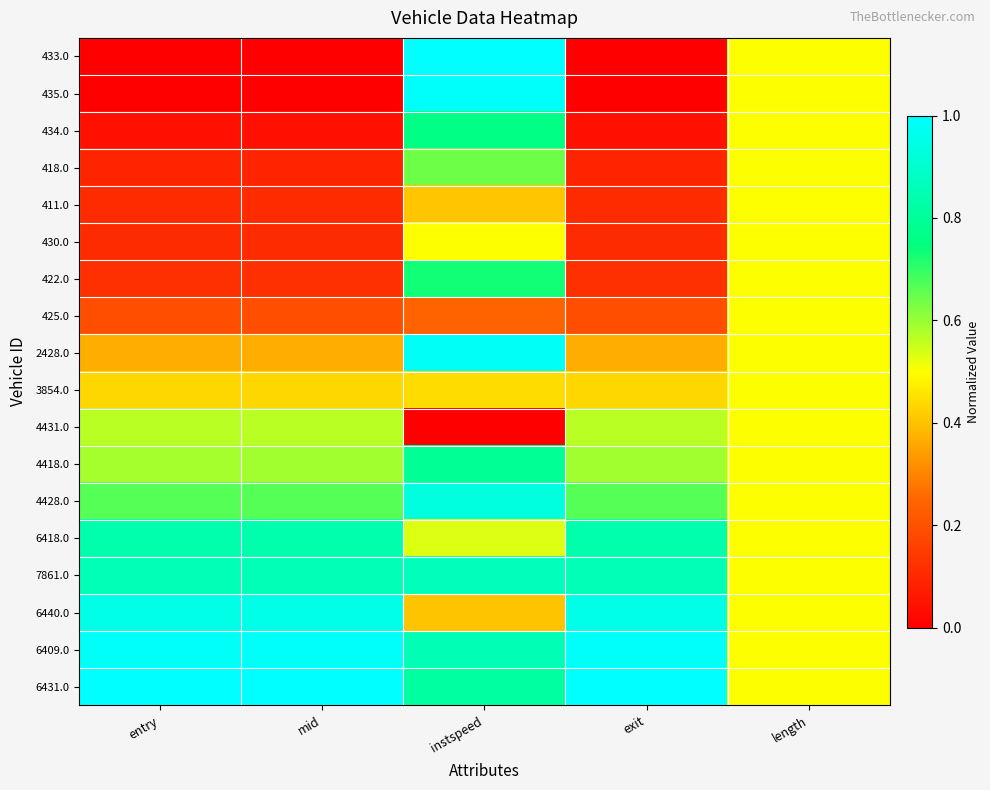

Which series has the largest range (max minus min)?

433.0